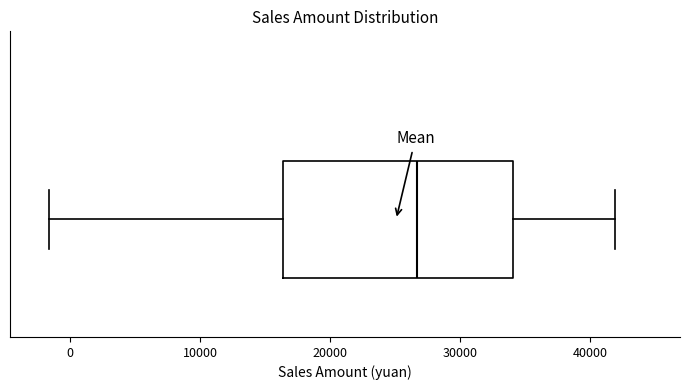

Read this box plot against the x-axis: the position of the median line, the range covered by the box, and the ends of both whiskers. The values are not printed on the chart, so give them approximately, as read against the axis.

median 27000, box 16000 to 34000, whiskers -2000 to 42000